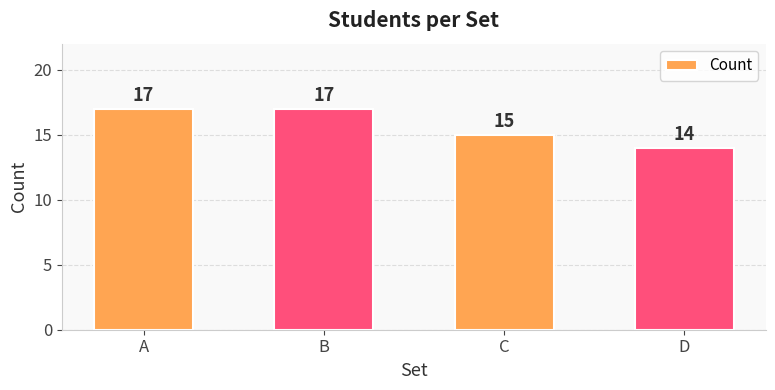

Where is the data nearest to the value 15?

C